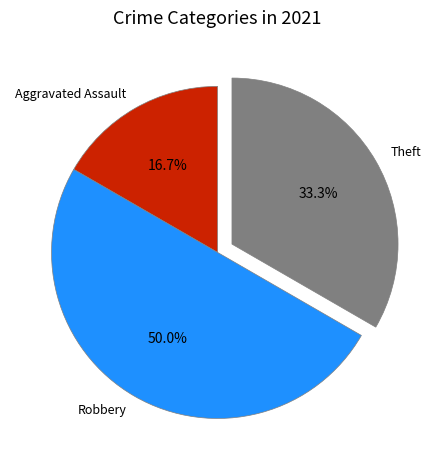

To the nearest percent, what is the difference between the Aggravated Assault and Robbery slice percentages?

33%